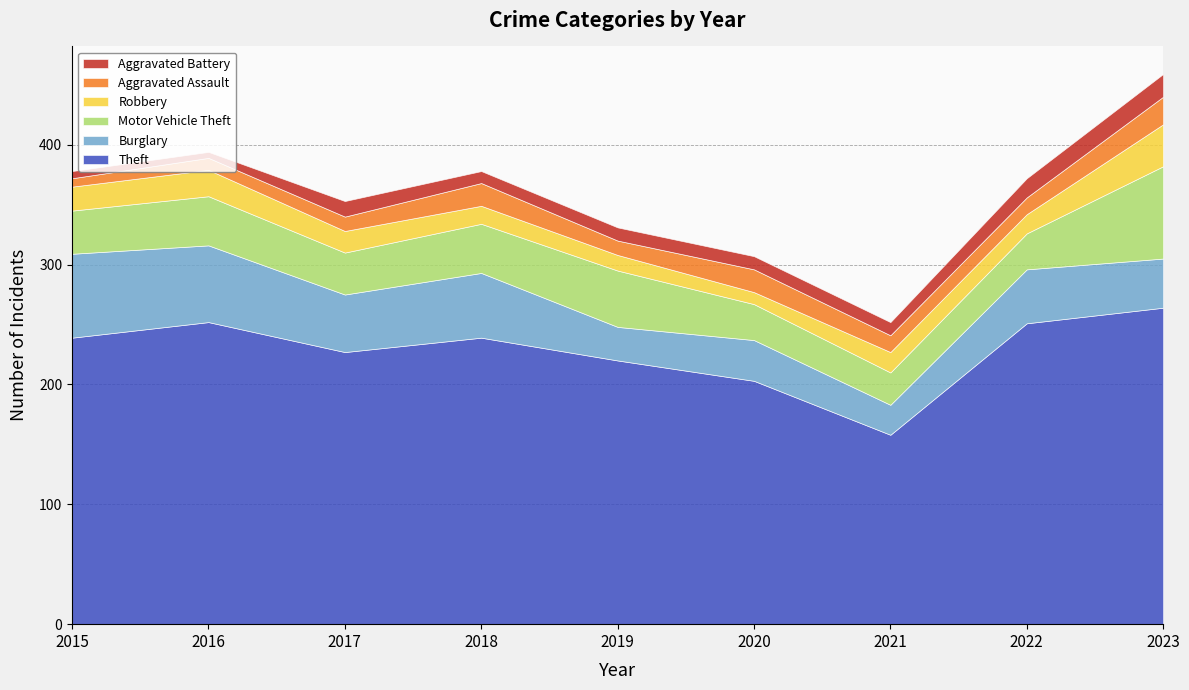

True or false: Aggravated Battery has more than 0 points higher than both neighbors.

True